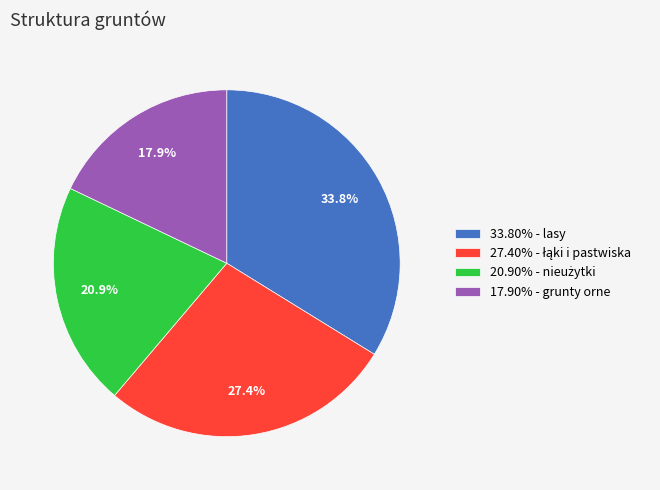

Combined, what portion of the pie is 17.90% - grunty orne and 33.80% - lasy?

51.7%